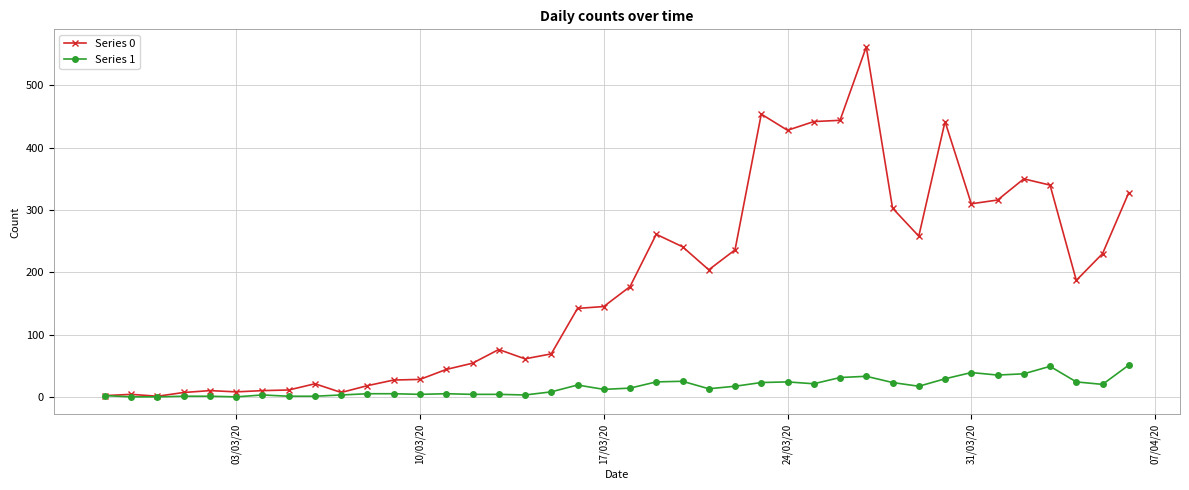

Rank the series by their average value, from highest to lowest.

Series 0, Series 1